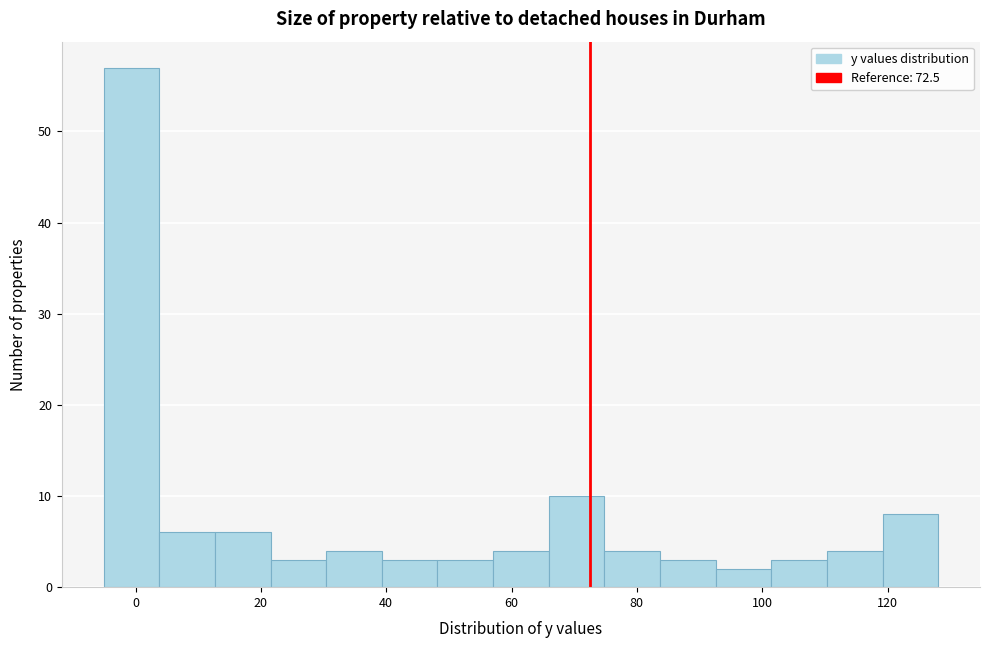

Reading left to right, transcribe this chart: for each bar, give the range it covers on the x-axis and its height. Neither the bar edges nor the heights are printed on the chart, so give them approximately, as read against the axes.

-6 to 4: 57
4 to 12: 6
12 to 22: 6
22 to 30: 3
30 to 40: 4
40 to 48: 3
48 to 58: 3
58 to 66: 4
66 to 74: 10
74 to 84: 4
84 to 92: 3
92 to 102: 2
102 to 110: 3
110 to 120: 4
120 to 128: 8